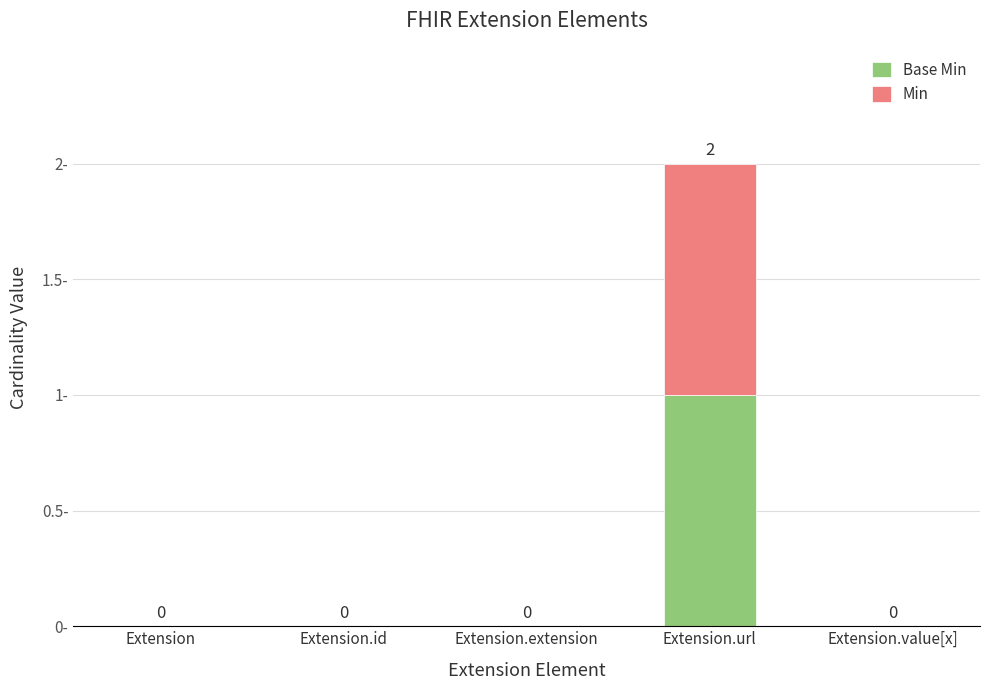

At which category is the sum across all series the highest?

Extension.url